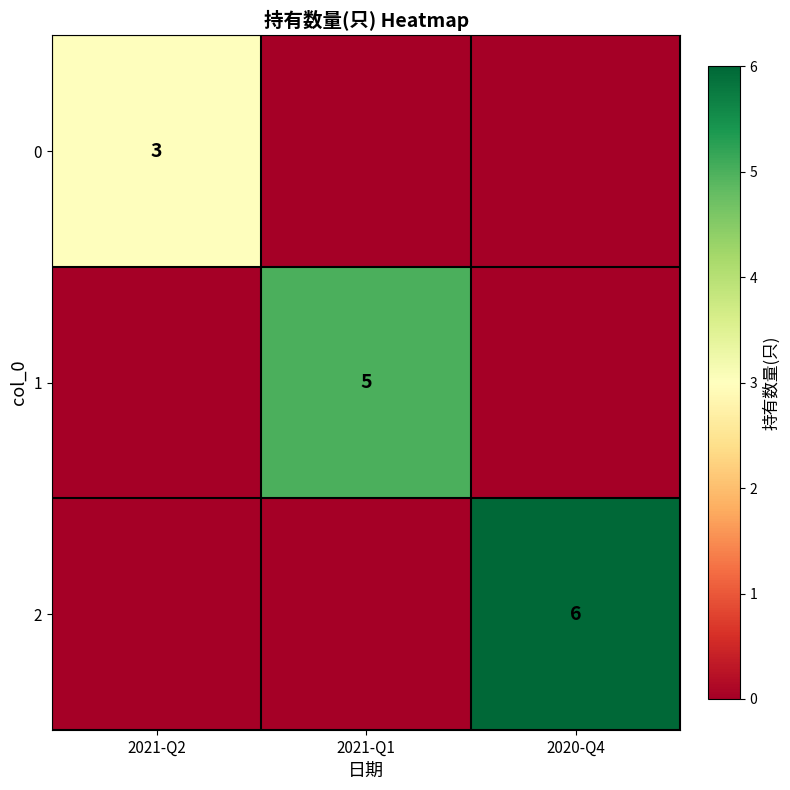

True or false: 1 has a value of 5 at 2021-Q1.

True